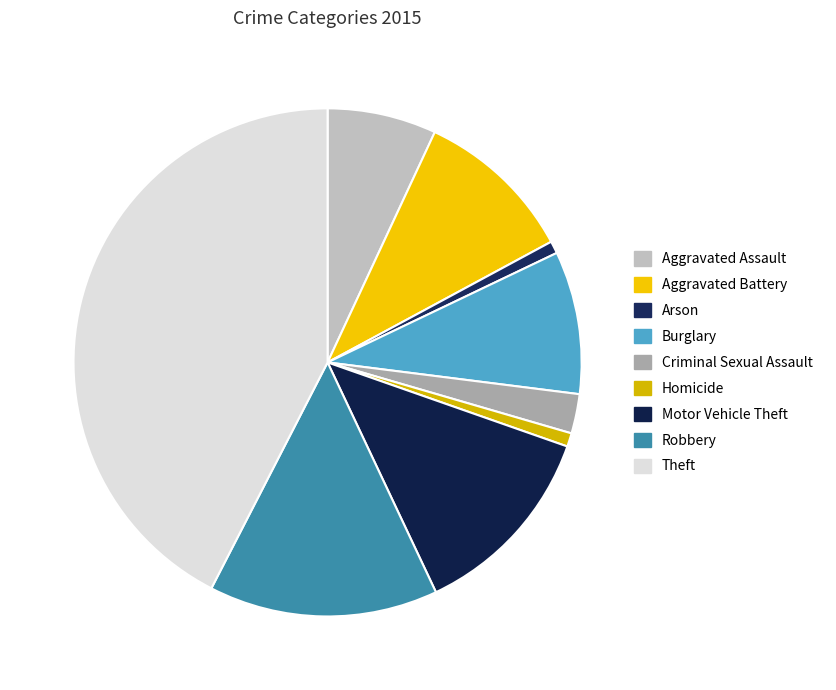

Which slice is the smallest?

Arson